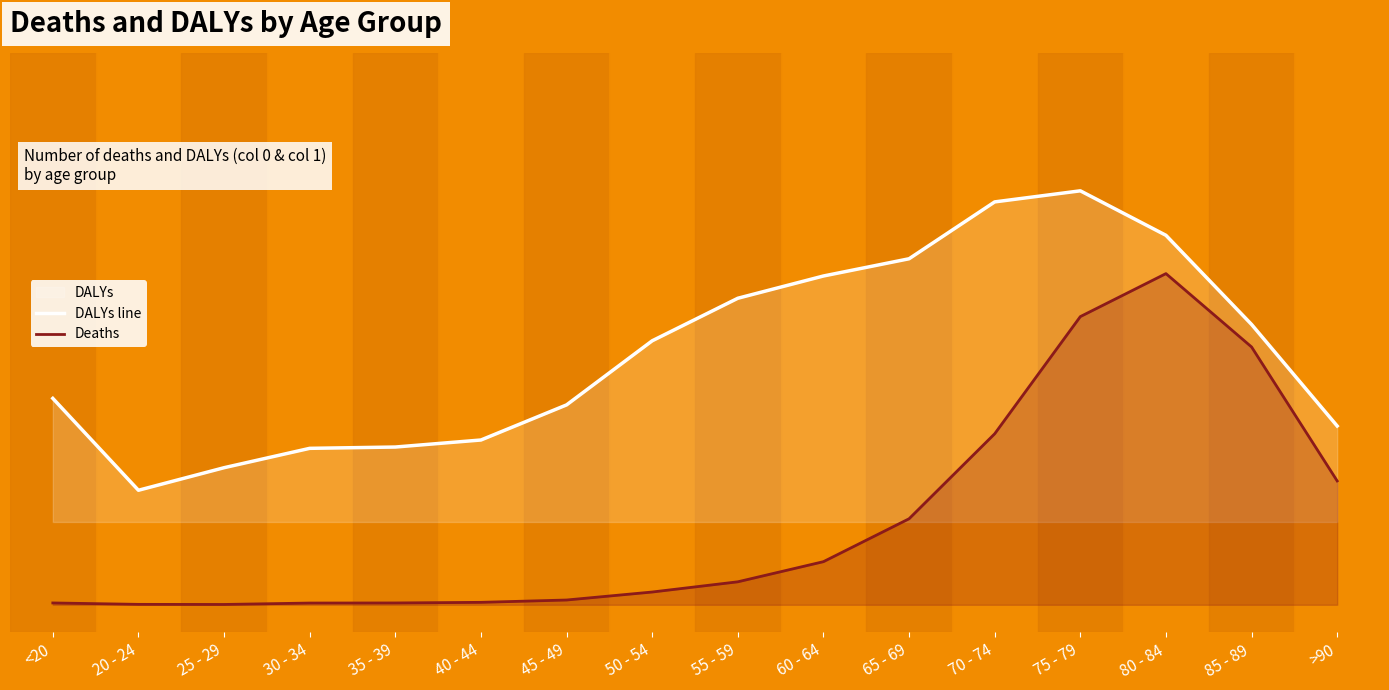

Reading right to left, extract all data points from this chart.

DALYs line: >90=0.4	85 - 89=0.6	80 - 84=0.7	75 - 79=0.8	70 - 74=0.8	65 - 69=0.7	60 - 64=0.6	55 - 59=0.6	50 - 54=0.5	45 - 49=0.4	40 - 44=0.3	35 - 39=0.3	30 - 34=0.3	25 - 29=0.3	20 - 24=0.3	<20=0.4
Deaths: >90=0.3	85 - 89=0.5	80 - 84=0.7	75 - 79=0.6	70 - 74=0.4	65 - 69=0.2	60 - 64=0.1	55 - 59=0.1	50 - 54=0.1	45 - 49=0.1	40 - 44=0.1	35 - 39=0.1	30 - 34=0.1	25 - 29=0.1	20 - 24=0.1	<20=0.1